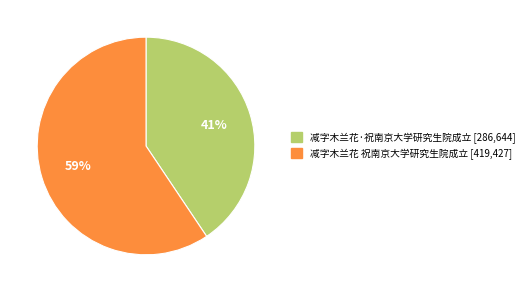

Is it true that 减字木兰花 祝南京大学研究生院成立 is 68% of the pie?

False